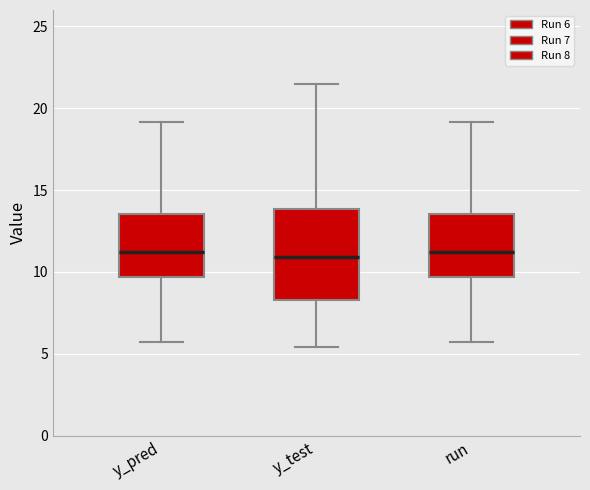

Where does the median line of the box for y_test sit on the y-axis? The values are not printed on the chart, so give them approximately, as read against the axis.

11.0